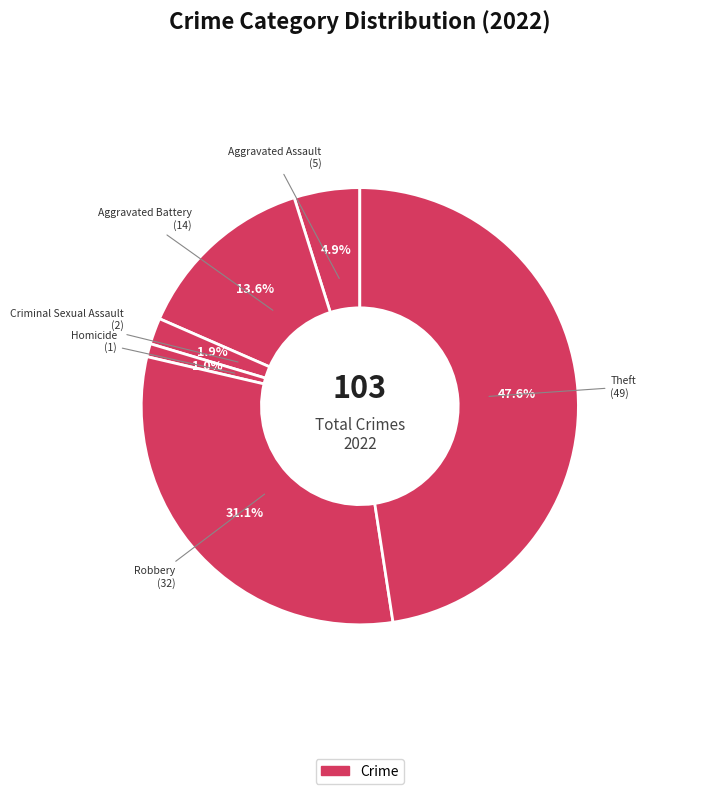

How many segments does this pie chart have?

6